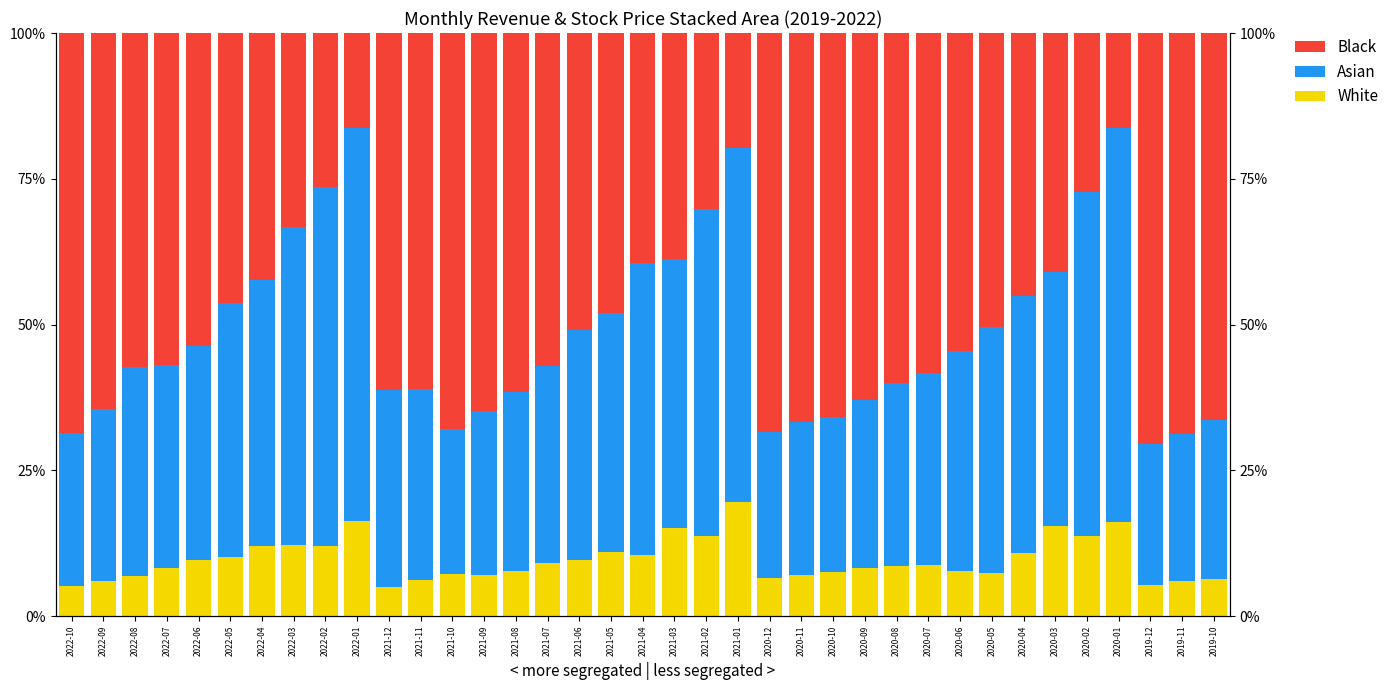

What is the value of the Asian bar at the 35th from the left?

24.2